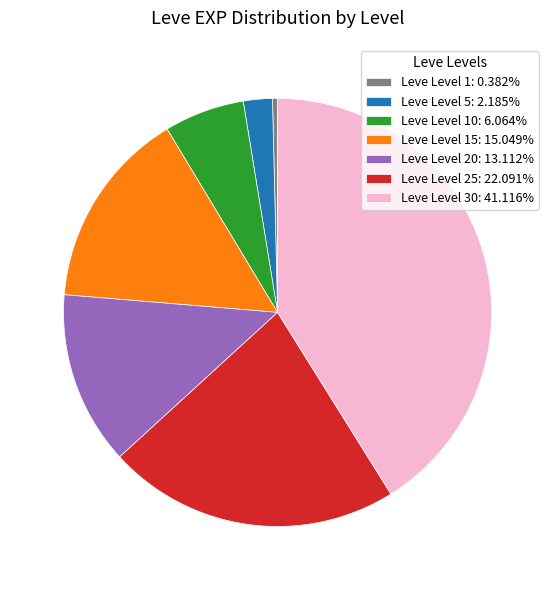

Does Leve Level 10: 6.064% represent more than half of the total?

No